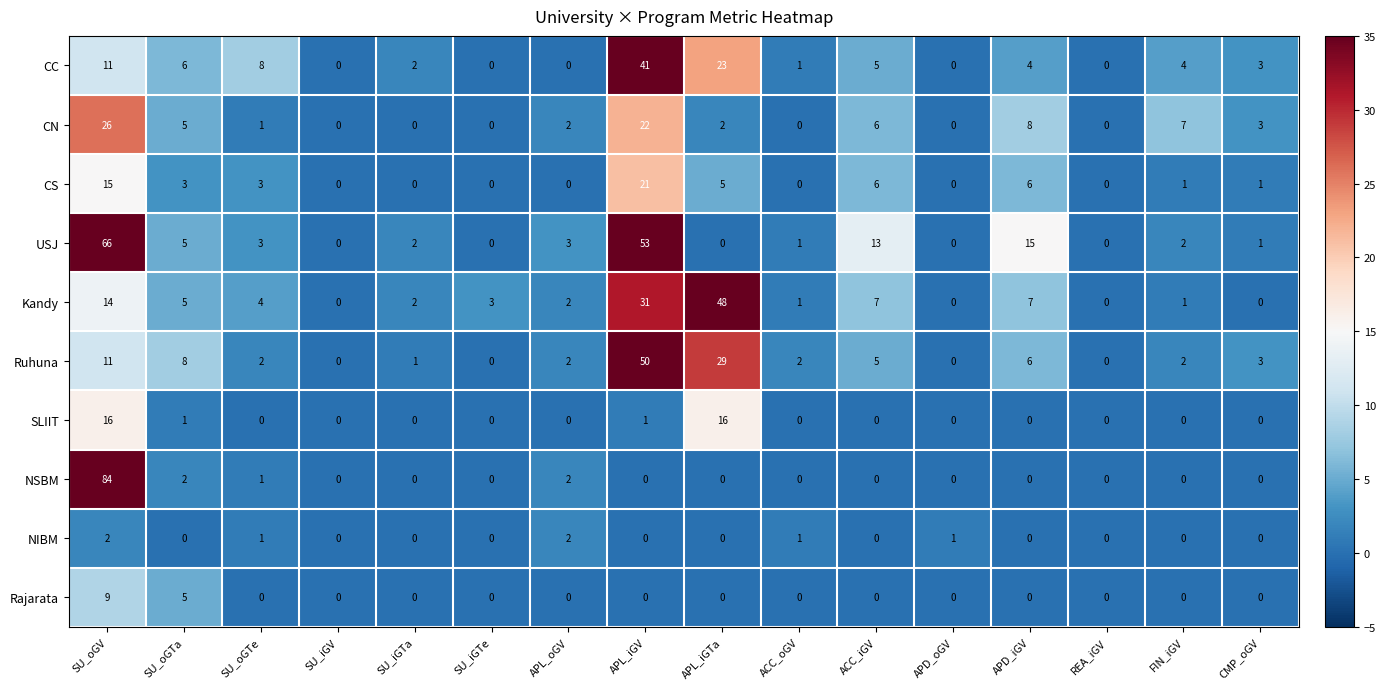

What is the maximum value shown in the chart?

84